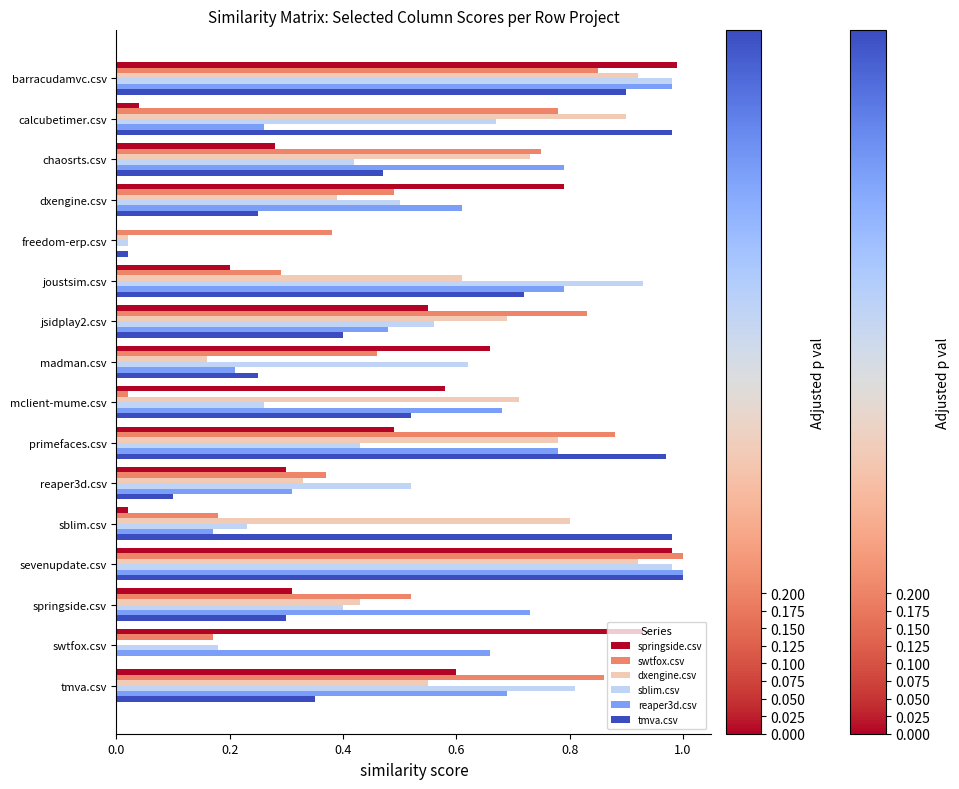

What is the sum of the dxengine.csv values at chaosrts.csv and joustsim.csv?

1.3